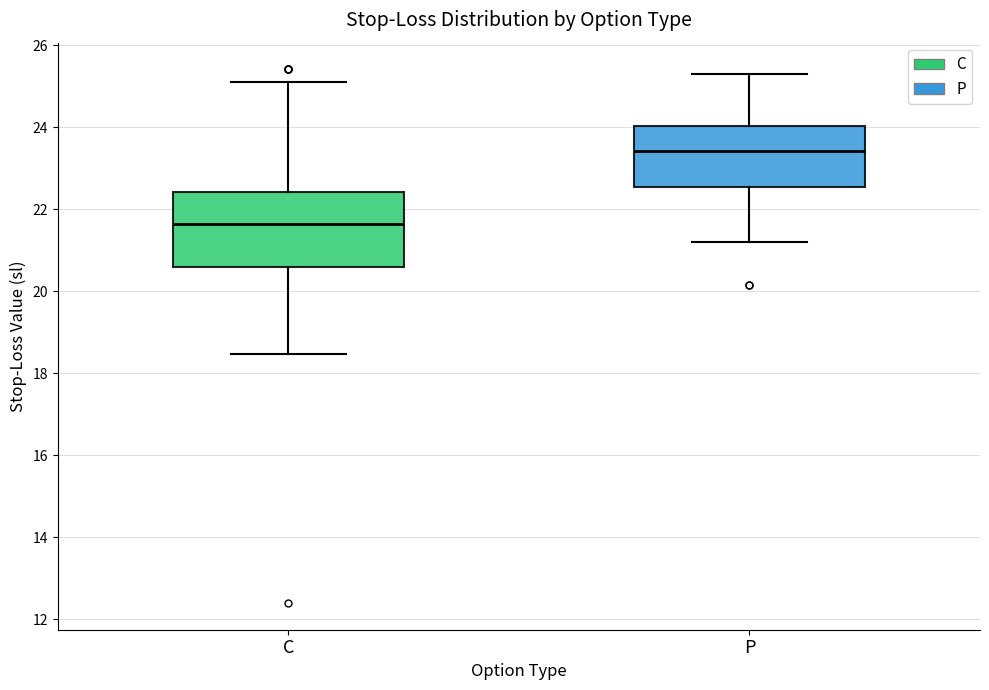

Which box is the tallest, from its lower edge to its upper edge?

C